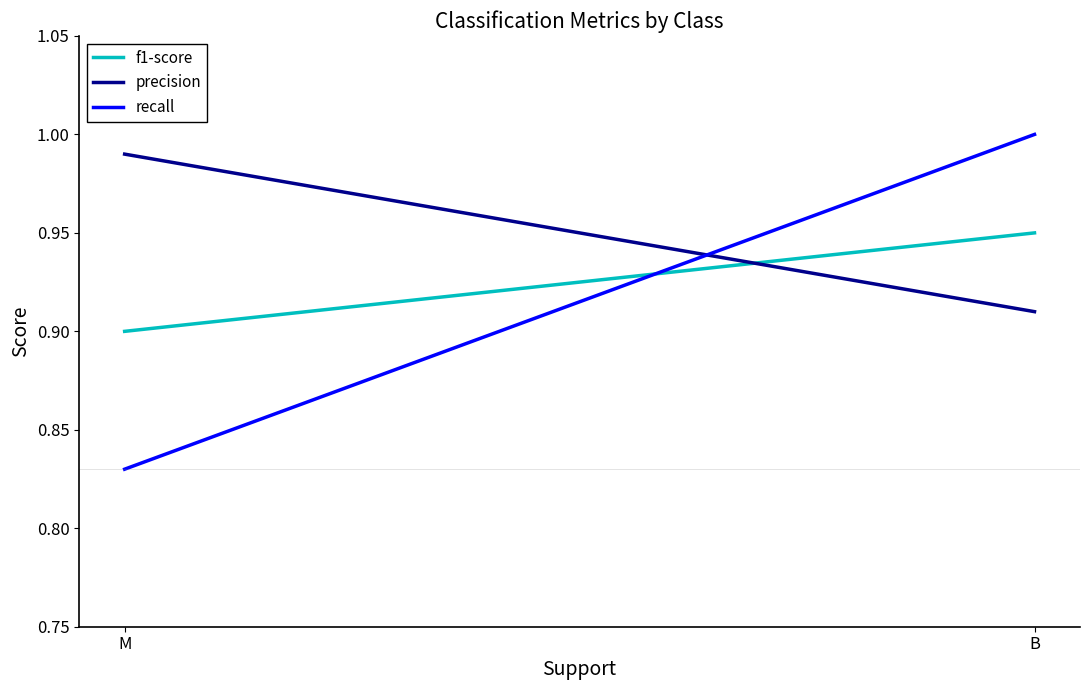

Reading right to left, transcribe all the data shown in this chart.

f1-score: M=0.9	B=0.9
precision: M=1.0	B=0.9
recall: M=0.8	B=1.0